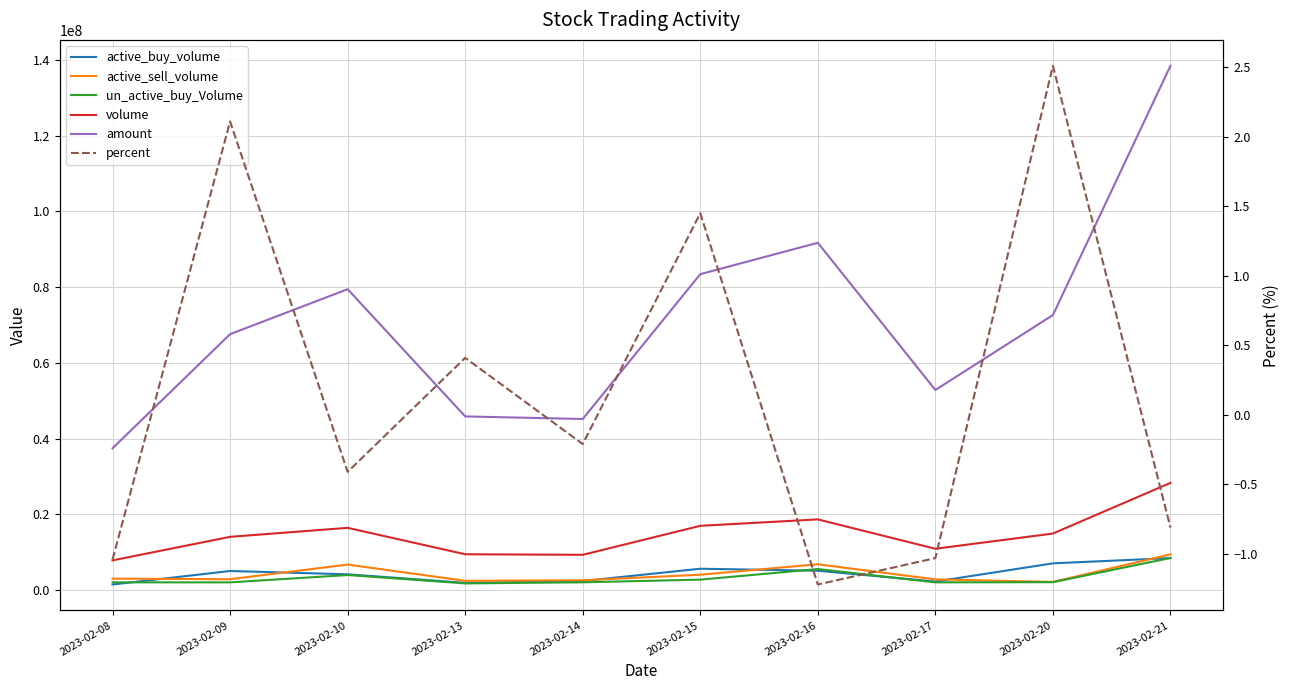

Reading left to right, transcribe all the data shown in this chart.

active_buy_volume: 1498918.0	5066700.0	4189790.0	1938800.0	2416474.0	5663540.0	5135528.0	2277100.0	7084062.0	8477716.0
active_sell_volume: 3039098.0	2896200.0	6761861.0	2470032.0	2619100.0	4080700.0	6839652.0	2849600.0	2182602.0	9452335.0
un_active_buy_Volume: 2066798.0	2063032.0	3999020.0	1791600.0	2080065.0	2782782.0	5581032.0	2065100.0	2109400.0	8506095.0
volume: 7870100.0	14083854.0	16458035.0	9484405.0	9337560.0	16992852.0	18688500.0	10937548.0	14952894.0	28328084.0
amount: 37469831.0	67598725.0	79462687.0	45874210.0	45197721.0	83434496.0	91718789.0	52857057.0	72637137.0	138438064.0
percent: -1.0	2.1	-0.4	0.4	-0.2	1.4	-1.2	-1.0	2.5	-0.8